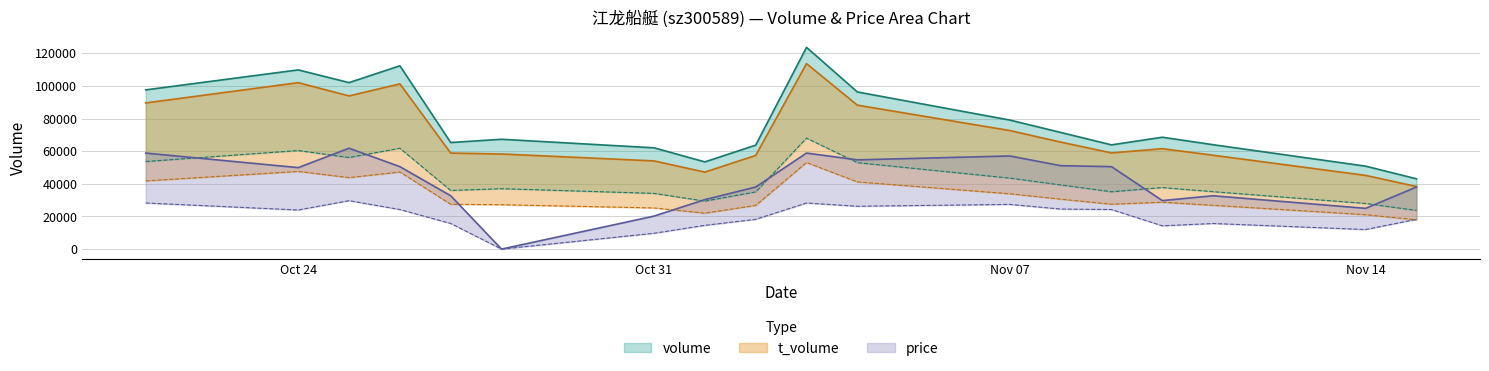

Is it true that price equals 22977.3 at 2022-11-08?

False